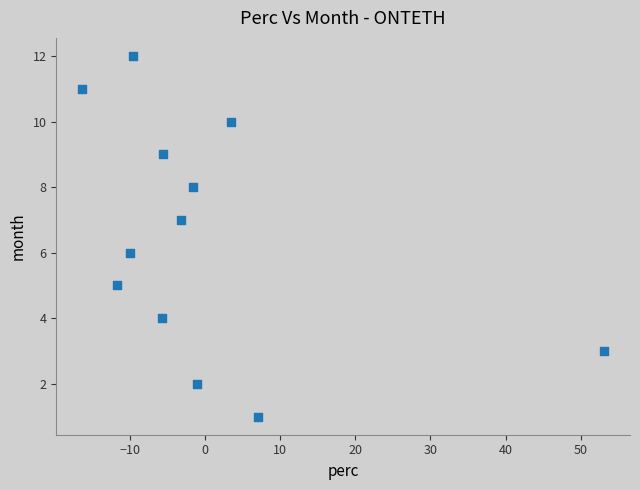

What is the range of Y values (max minus min)?

11